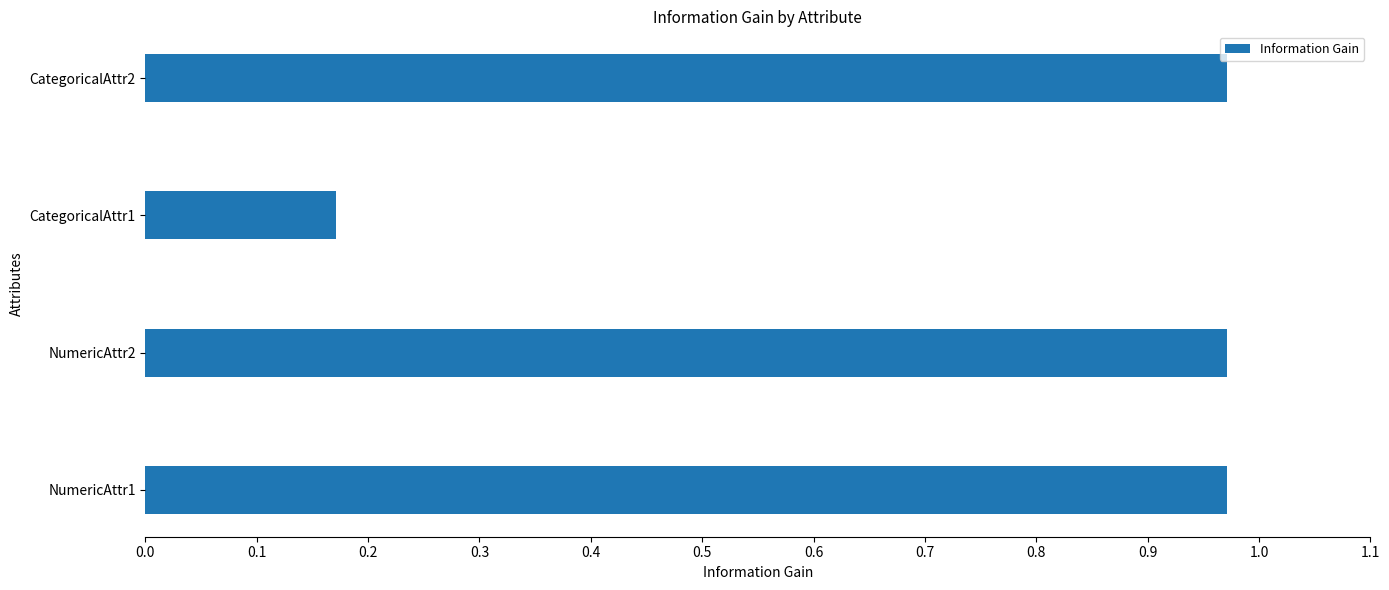

Where is the data nearest to the value 0?

CategoricalAttr1